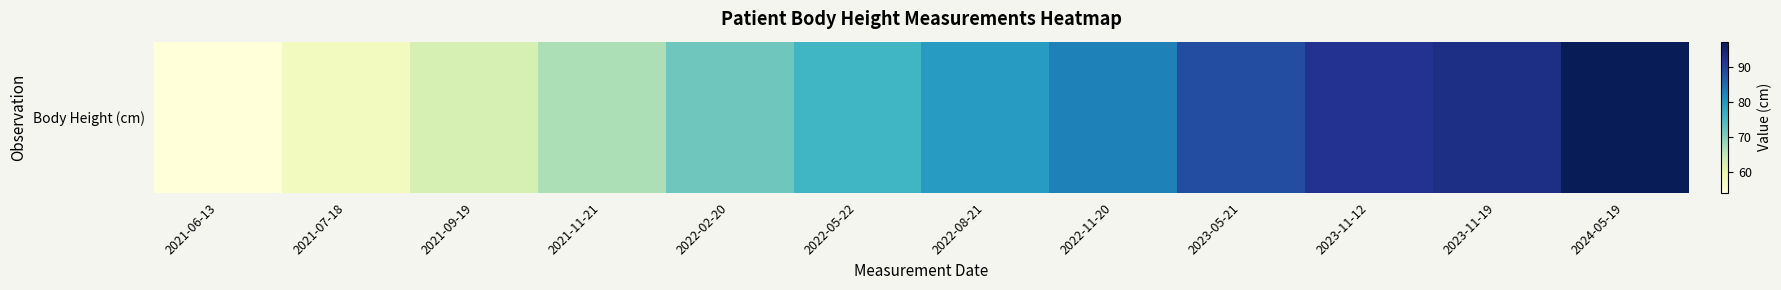

Is it true that the value at 2021-07-18 is 37.7?

False